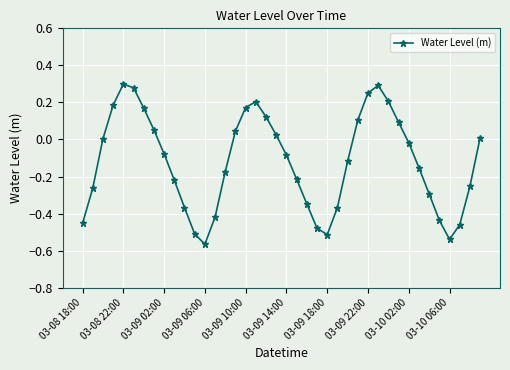

True or false: the data has more than 1 interior local peaks.

True